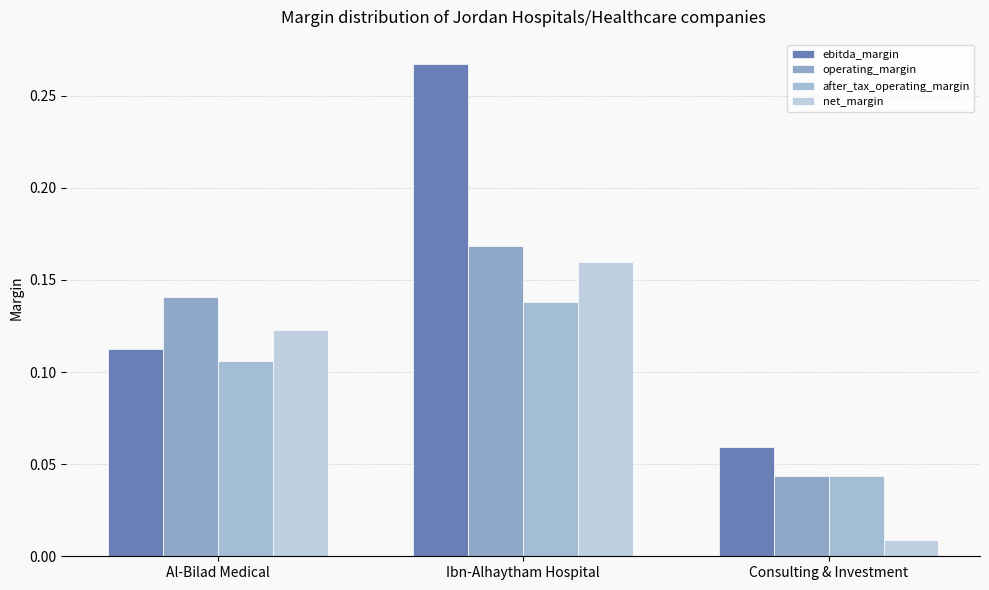

What is the approximate value of ebitda_margin at Ibn-Alhaytham Hospital?

0.3